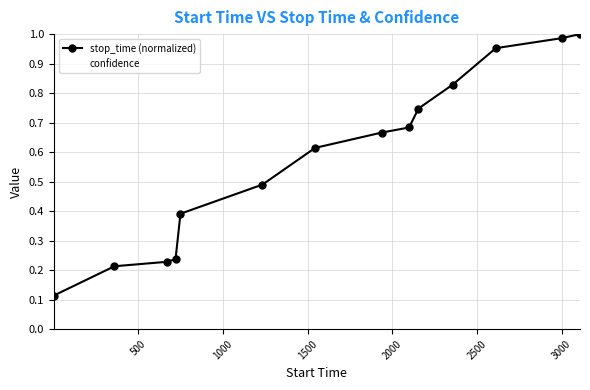

Rank the series by their maximum value, from highest to lowest.

stop_time (normalized), confidence